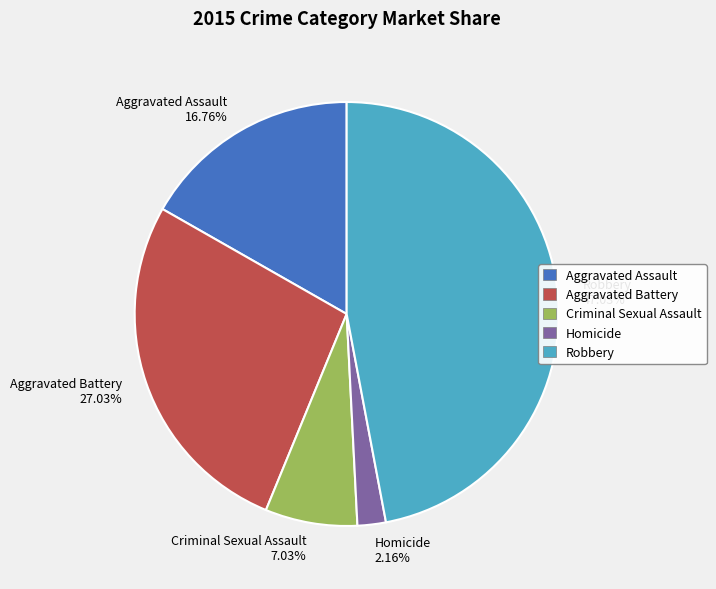

To the nearest percent, what portion does Criminal Sexual Assault represent?

7%